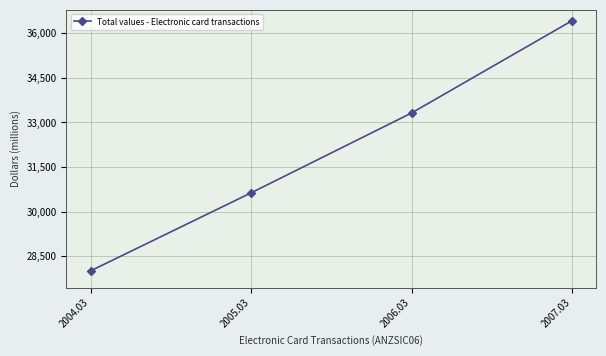

What is the maximum value shown in the chart?

36422.0